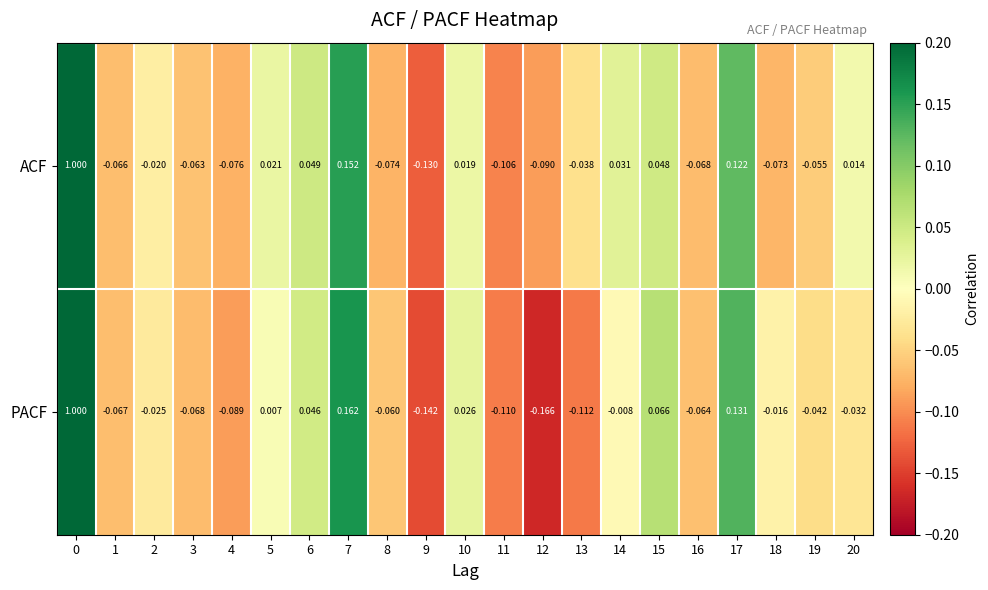

Is the value of PACF at 10 greater than the value of ACF at 5?

Yes